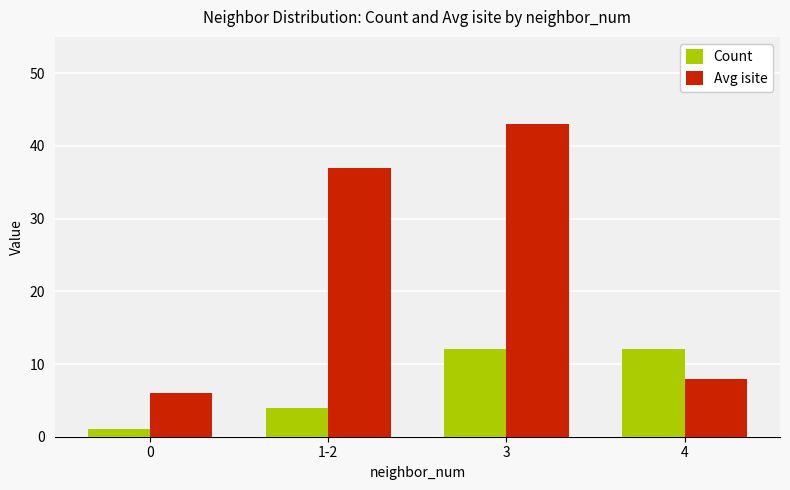

Reading right to left, what are all the values shown in this chart?

Count: 12	12	4	1
Avg isite: 8	43	37	6